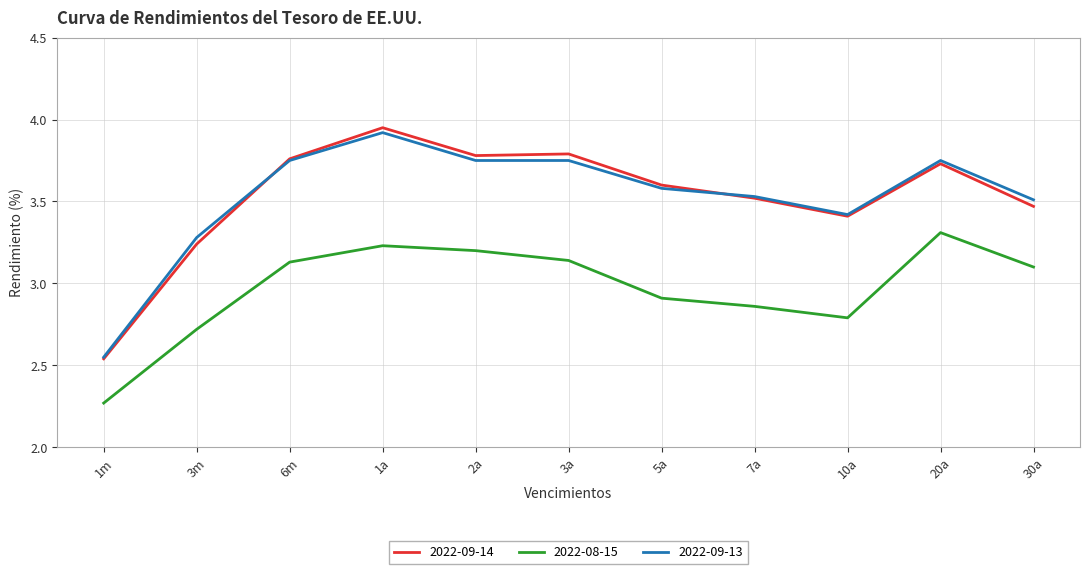

Rank the series by their maximum value, from highest to lowest.

2022-09-14, 2022-09-13, 2022-08-15